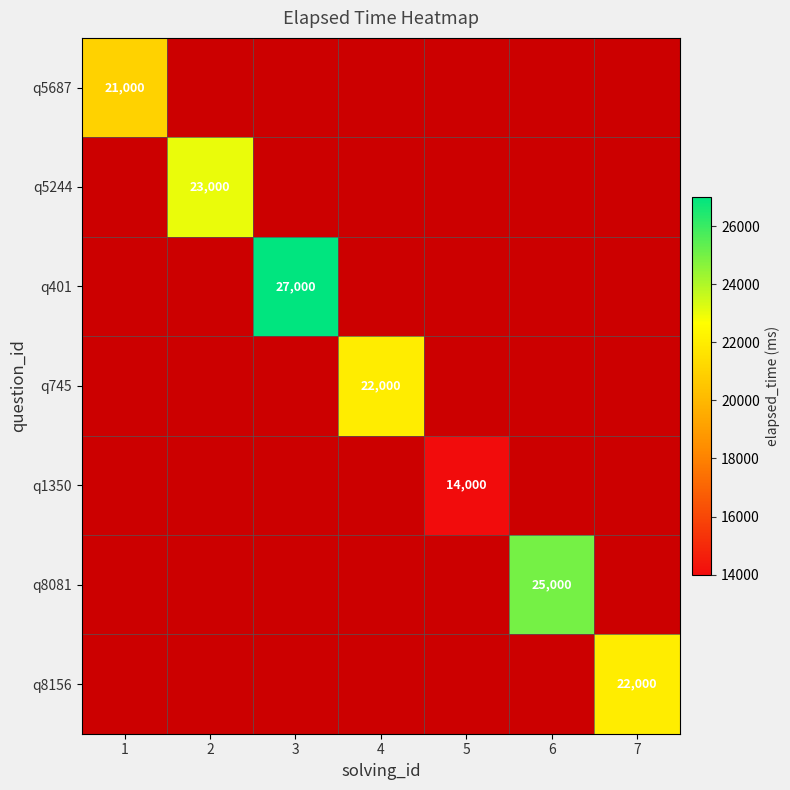

How many distinct data groups are displayed?

7